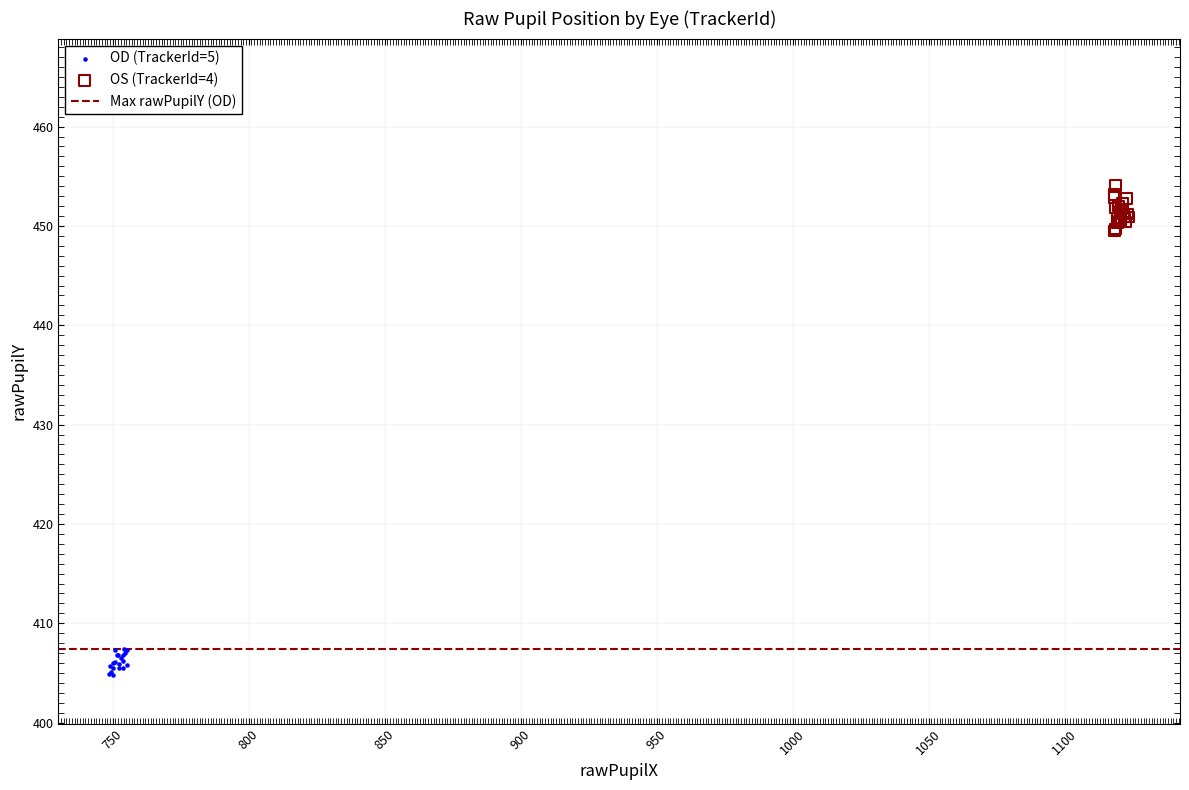

Which series has the widest spread of Y values?

OS (TrackerId=4)